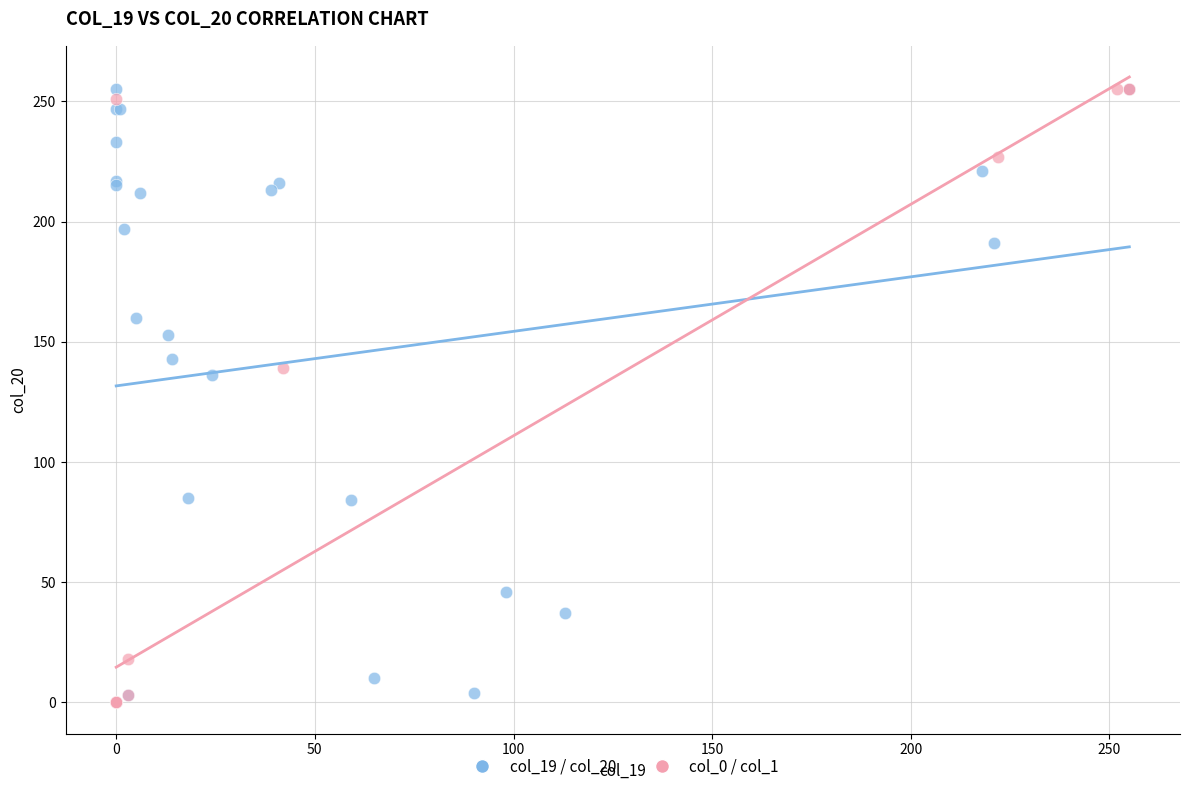

What are all the series names shown in the legend?

col_19 / col_20, col_0 / col_1